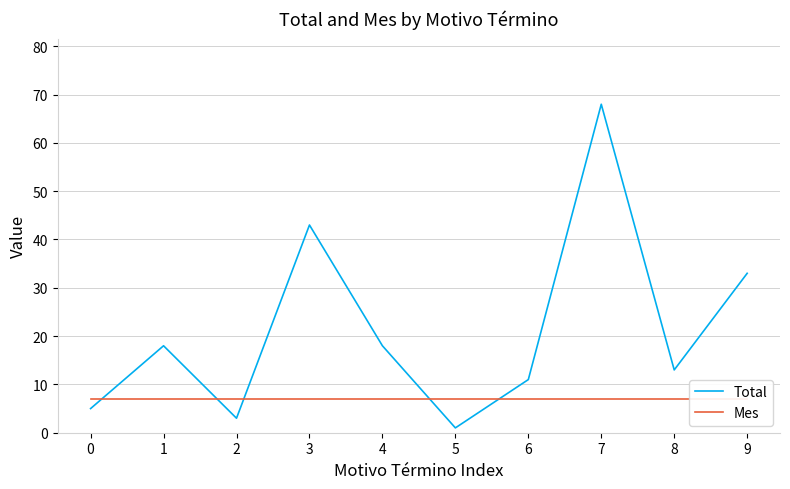

Does the chart display data point markers on the line(s)?

No